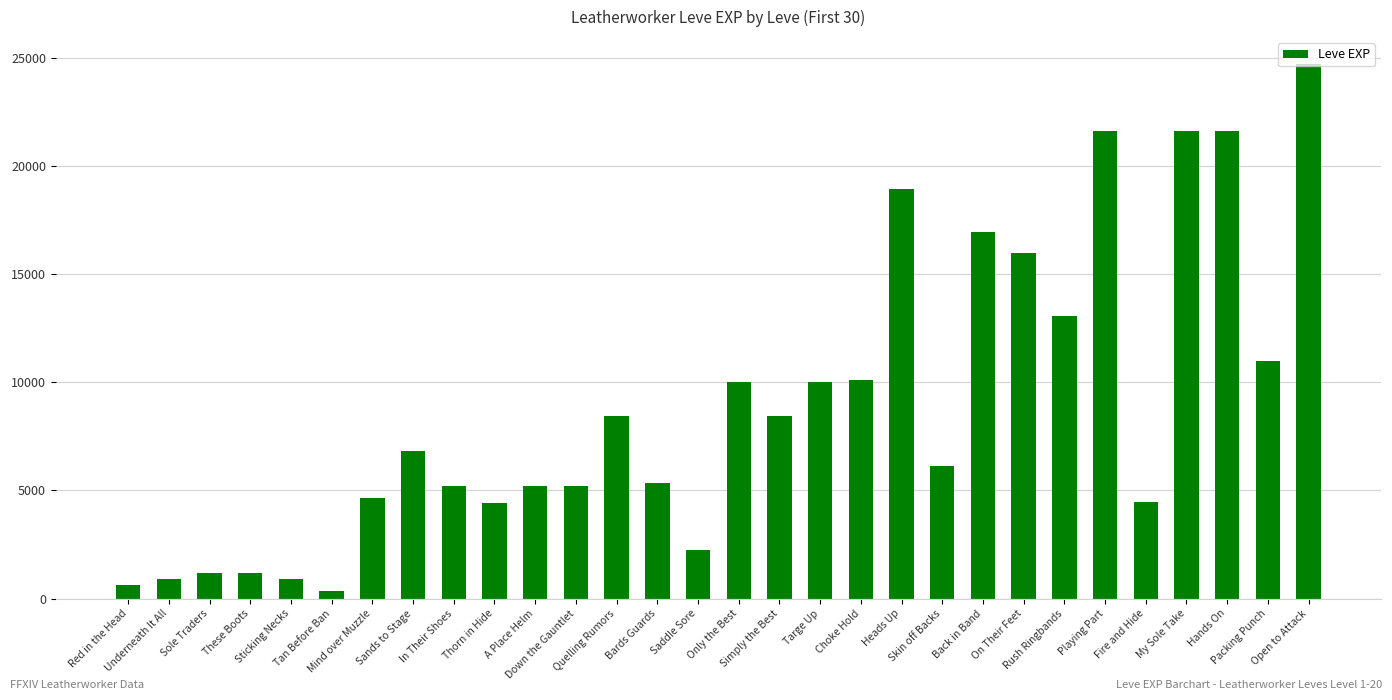

What is the difference between the values at Hands On and Mind over Muzzle?

16940